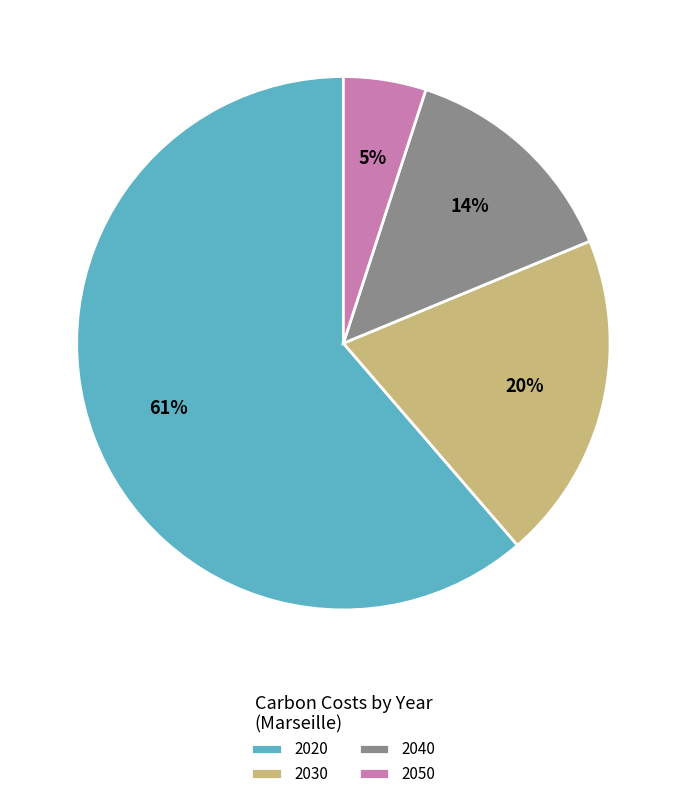

Rank the categories by value from highest to lowest.

2020, 2030, 2040, 2050